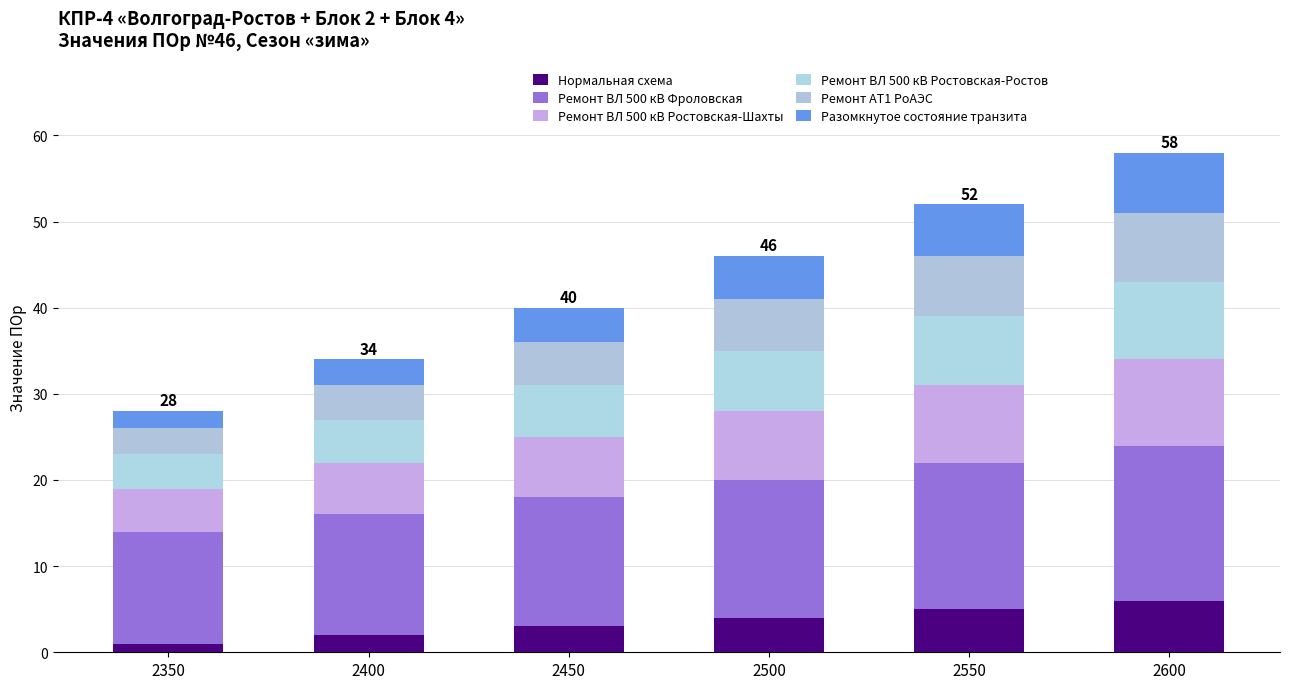

What is the difference between the maximum and minimum values in the Нормальная схема series?

5